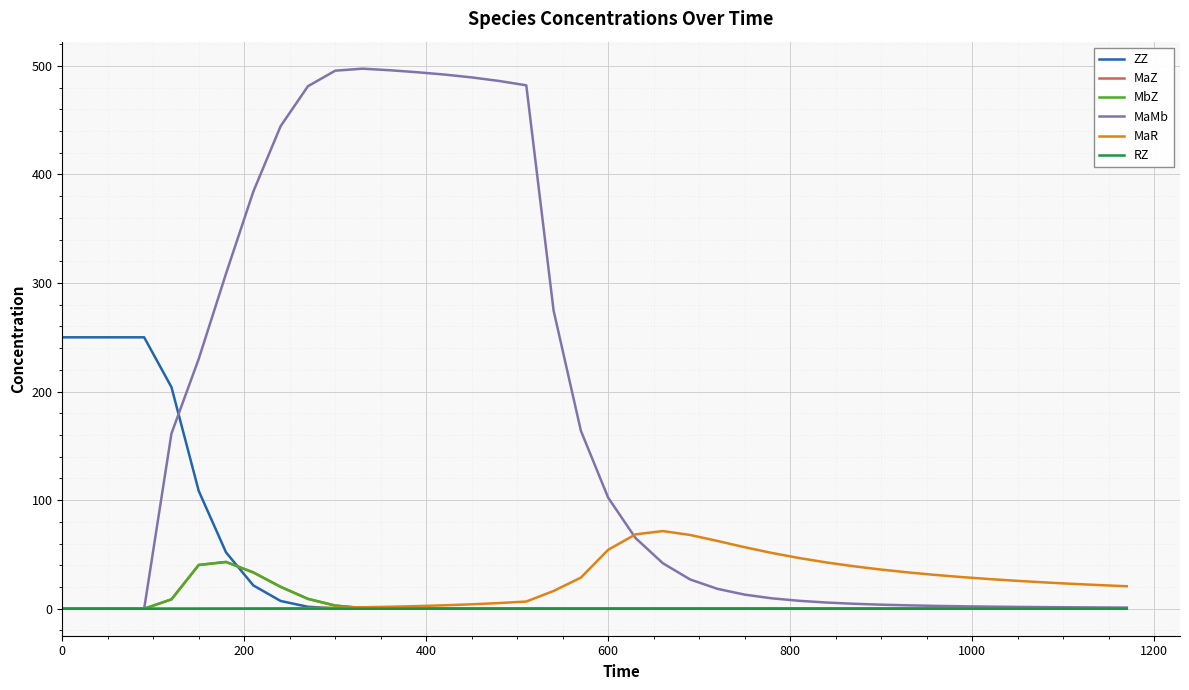

Which series has the widest spread of values?

MaMb